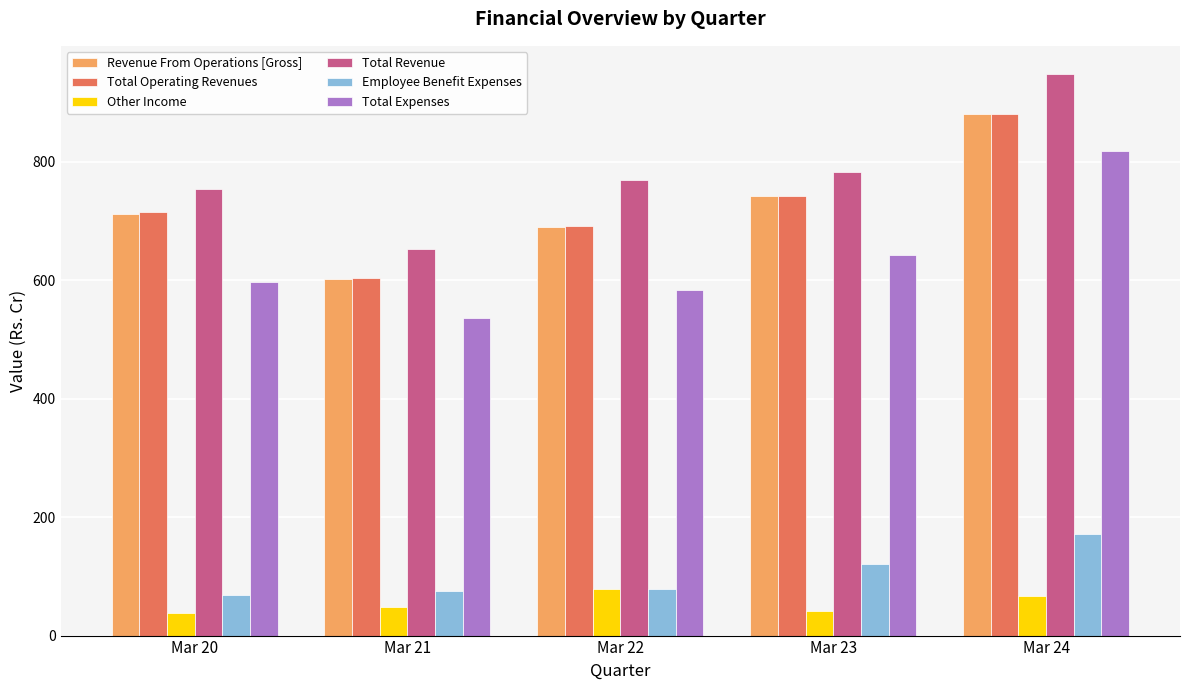

What is the sum of all Other Income values?

275.1